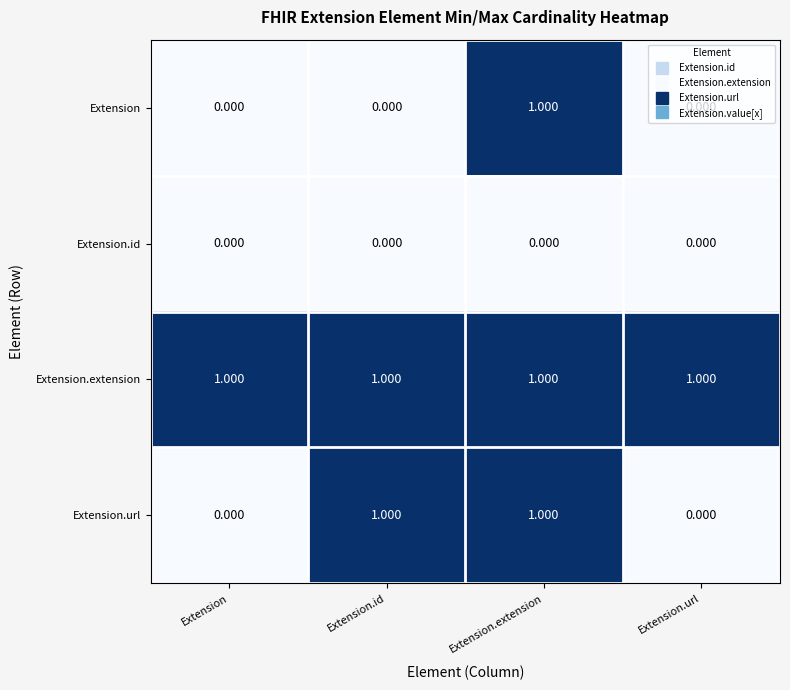

Which series changed the most between Extension.id and Extension.url?

Extension.url